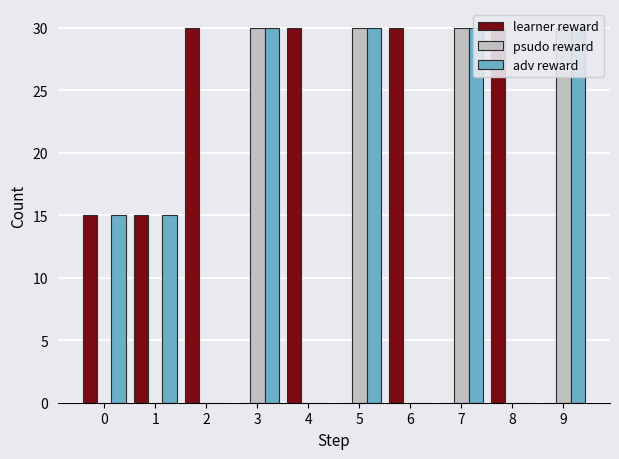

True or false: learner reward has a value of 30 at 6.

True